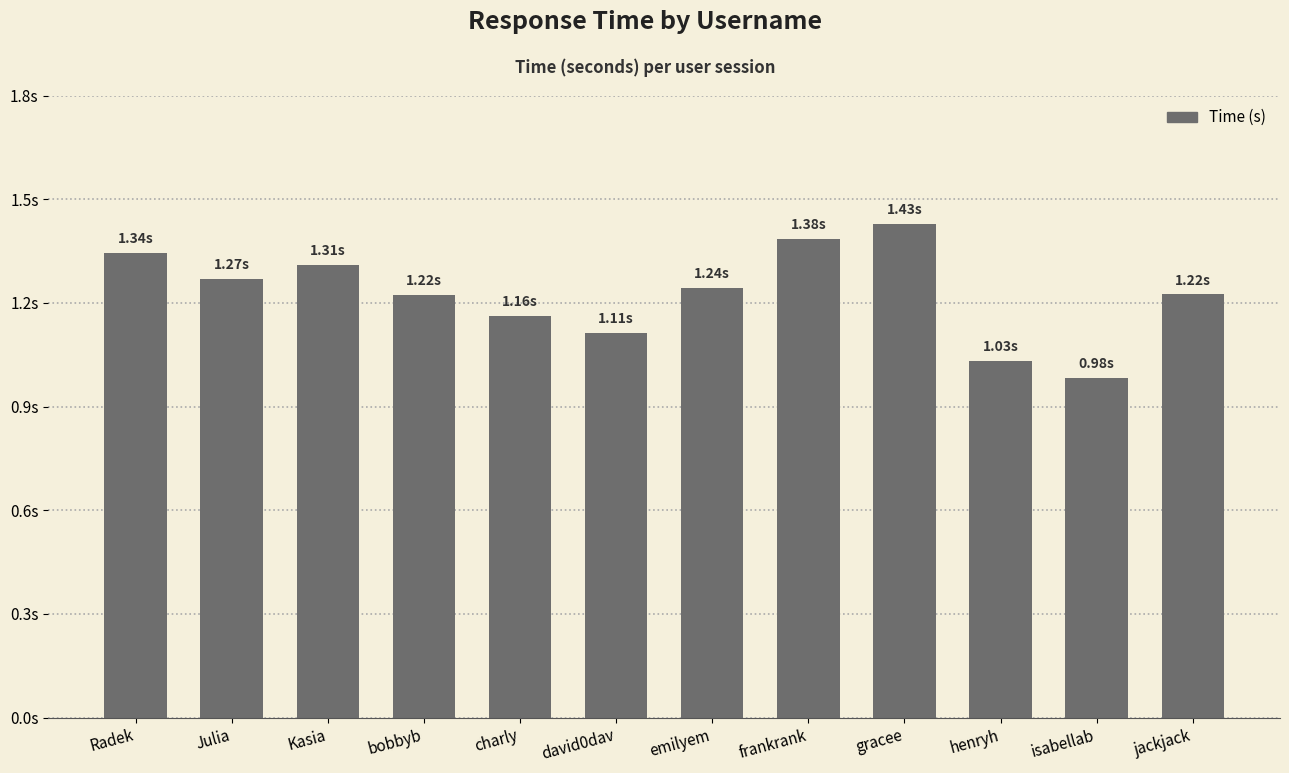

Read the value at emilyem.

1.2